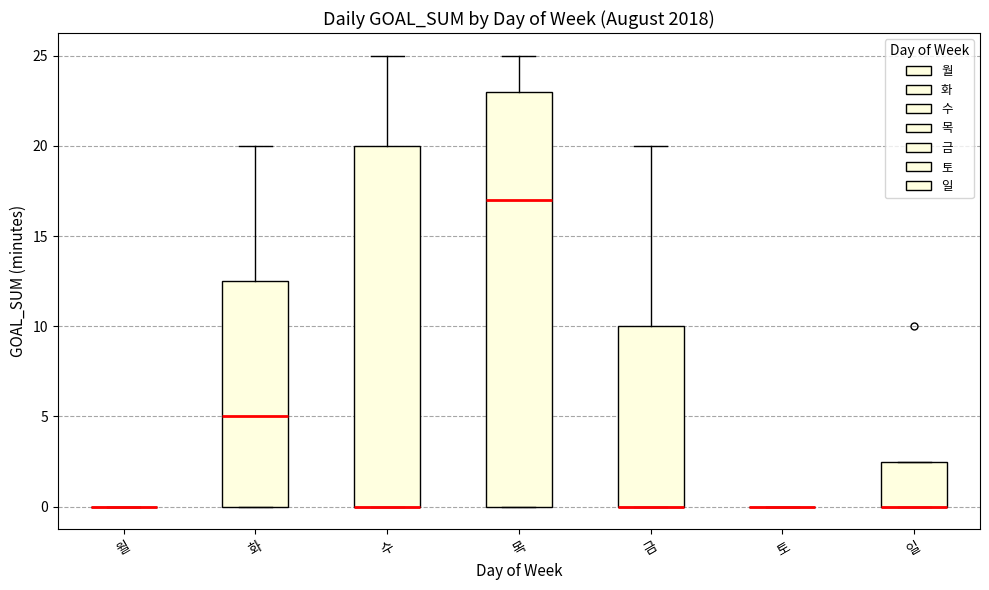

Reading left to right, transcribe this box plot: for each box, give where its median line is, the range the box spans, and where its two whiskers end, as read against the y-axis. The values are not printed on the chart, so give them approximately, as read against the axis.

월: box collapsed to a line at 0.0, whiskers 0.0 to 0.0
화: median 5.0, box 0.0 to 12.5, whiskers 0.0 to 20.0
수: median 0.0 (drawn on the box's lower edge), box 0.0 to 20.0, whiskers 0.0 to 25.0
목: median 17.0, box 0.0 to 23.0, whiskers 0.0 to 25.0
금: median 0.0 (drawn on the box's lower edge), box 0.0 to 10.0, whiskers 0.0 to 20.0
토: box collapsed to a line at 0.0, whiskers 0.0 to 0.0
일: median 0.0 (drawn on the box's lower edge), box 0.0 to 2.5, whiskers 0.0 to 2.5